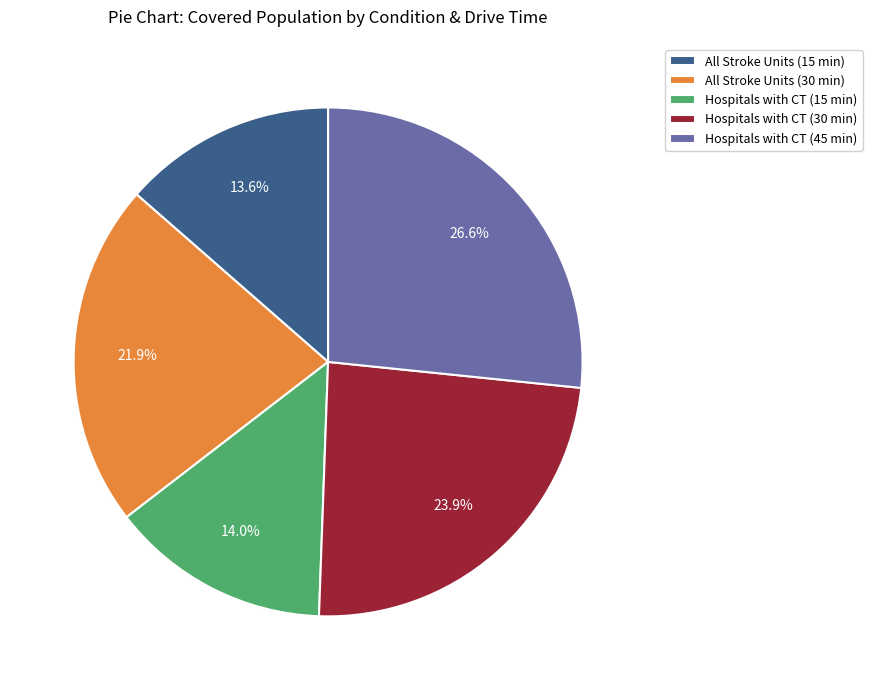

What percentage is the Hospitals with CT (45 min) slice, to the nearest percent?

27%